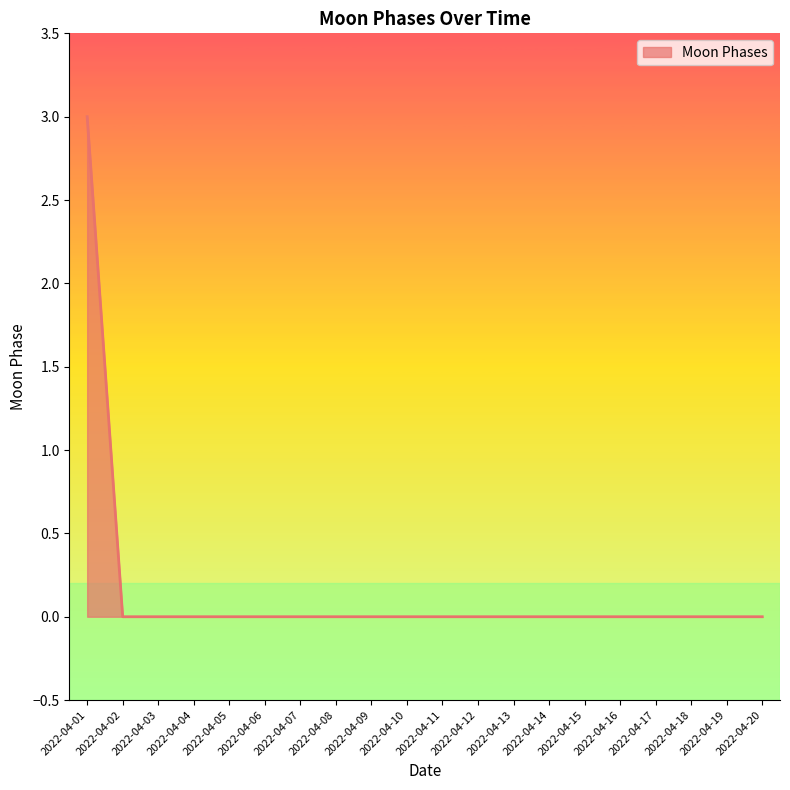

True or false: the data shows -1 at 2022-04-05.

False